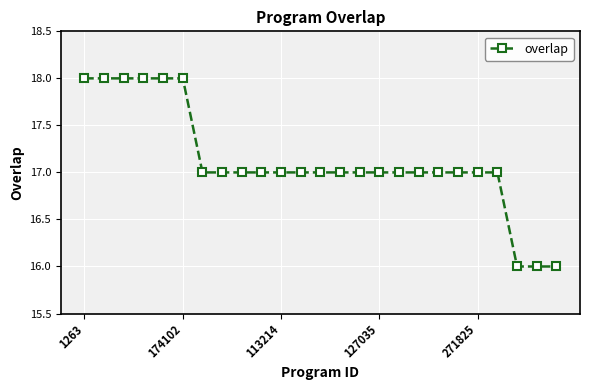

How many series are shown in this chart?

1